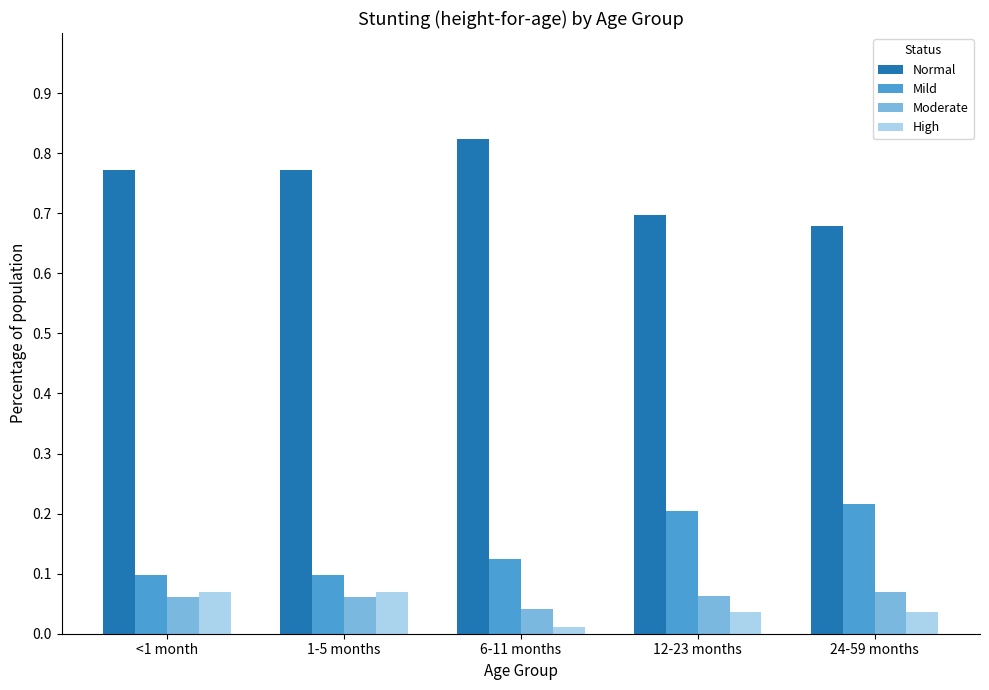

How many Moderate values are between 0 and 1?

5